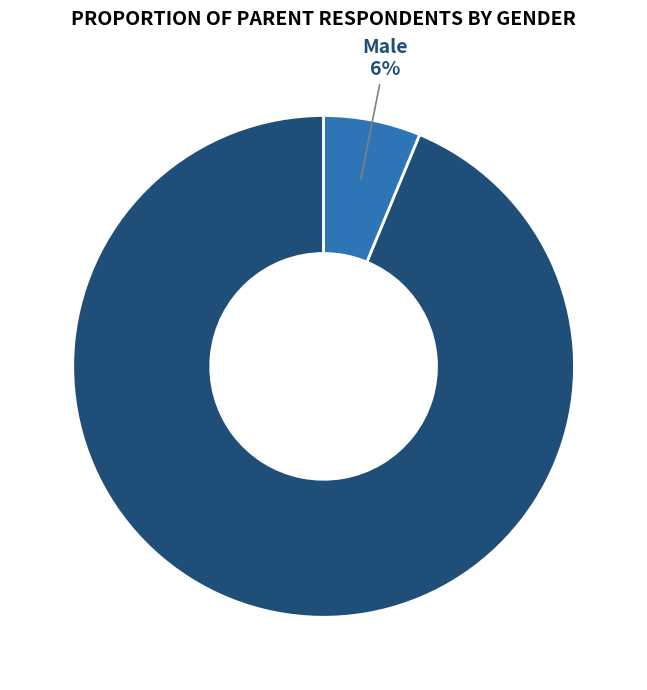

Does any single category account for the majority?

Yes